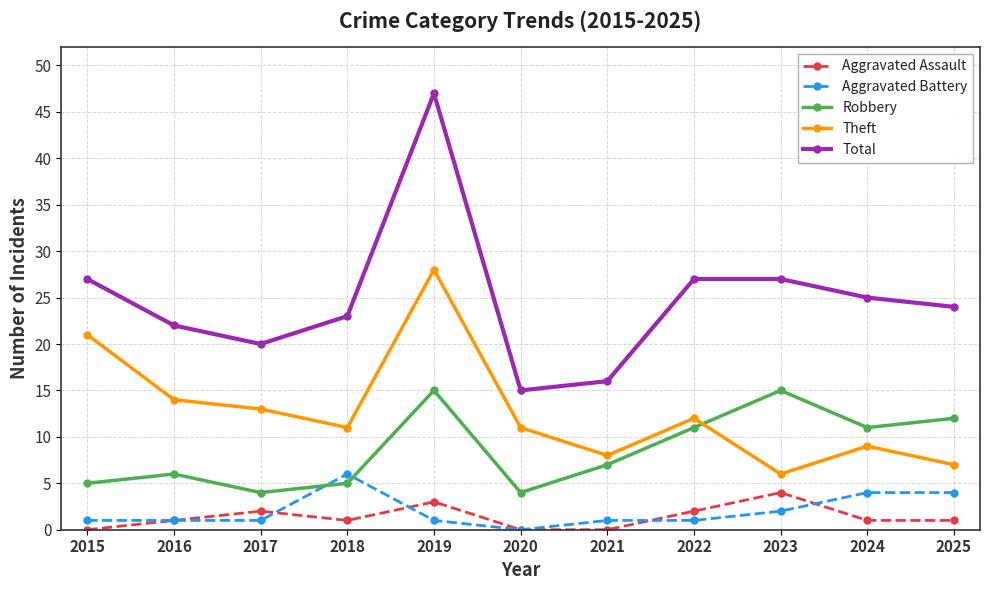

What is the maximum value shown in the chart?

47